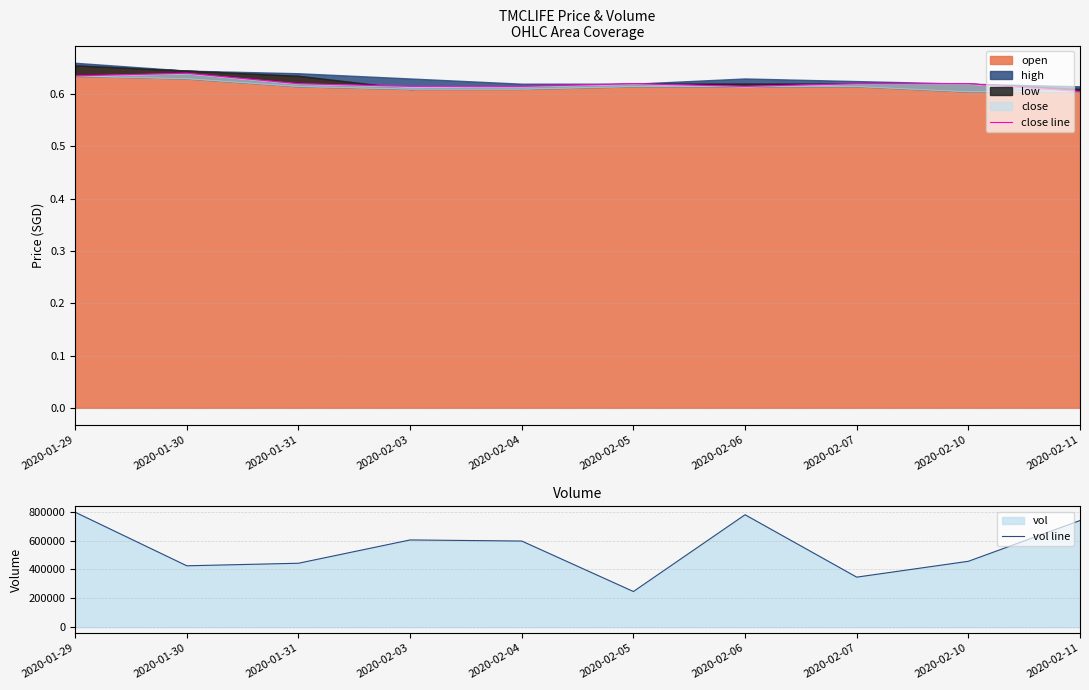

How many data points in vol line are above 596300?

4